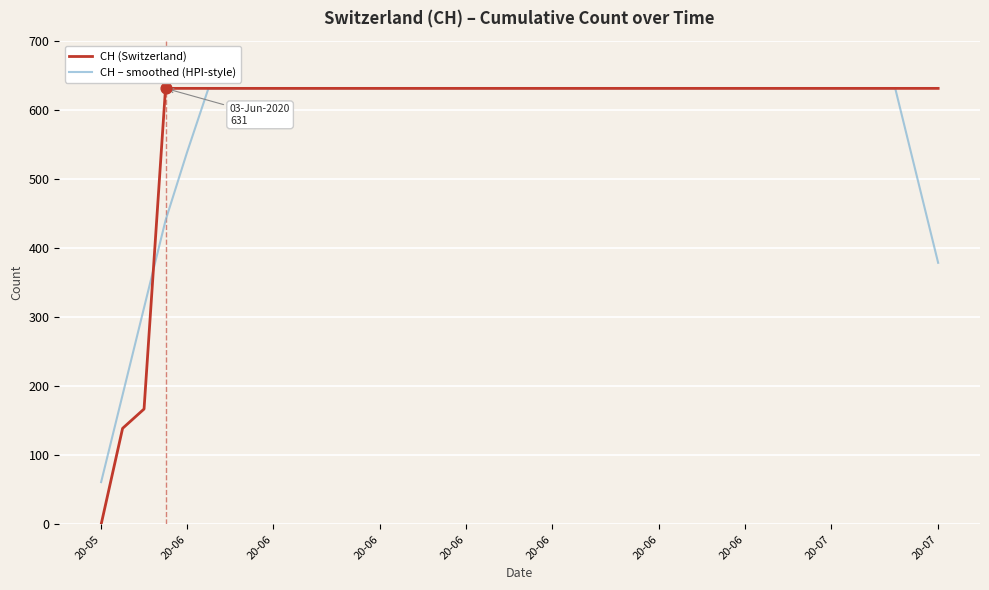

What is the greatest value displayed?

631.0